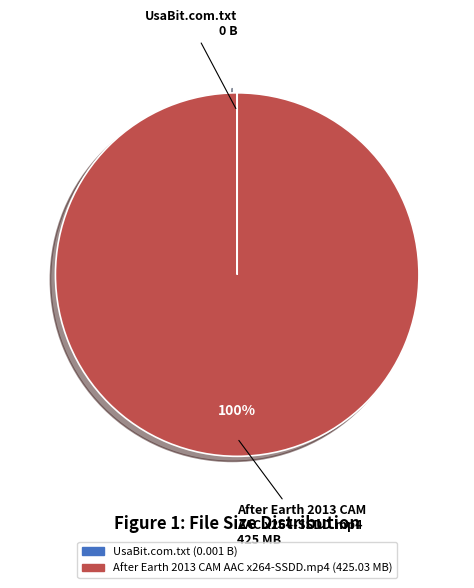

Which slice is the largest?

After Earth 2013 CAM AAC x264-SSDD.mp4